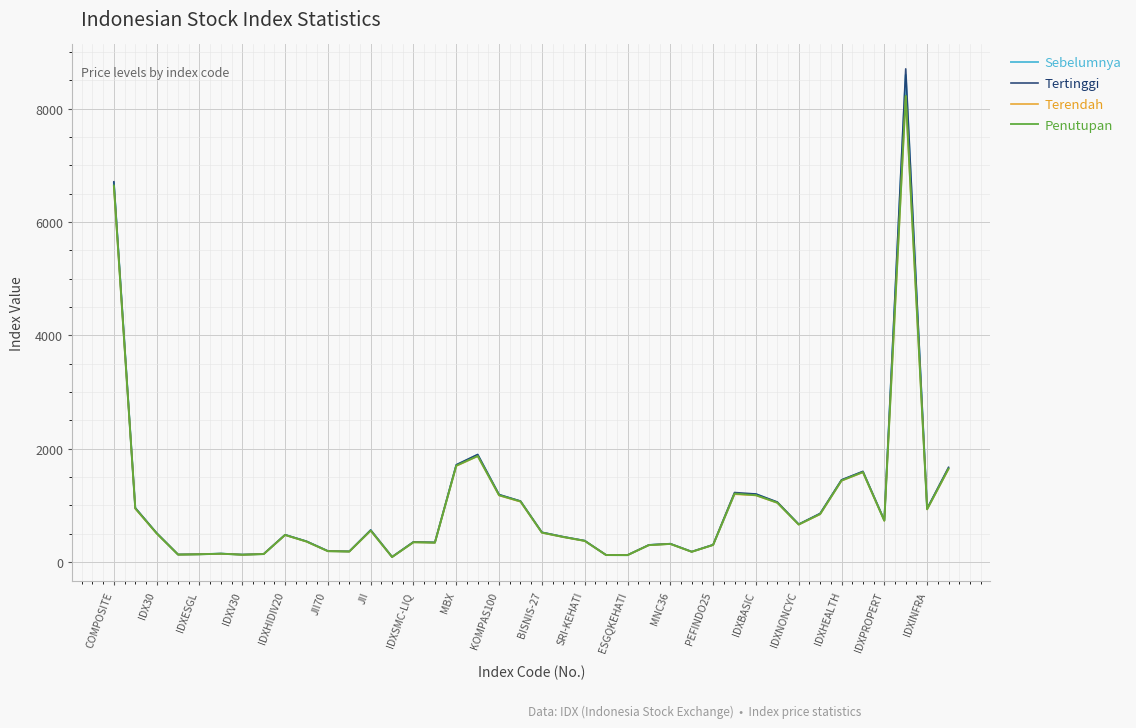

At how many categories does at least one series exceed 6438?

2